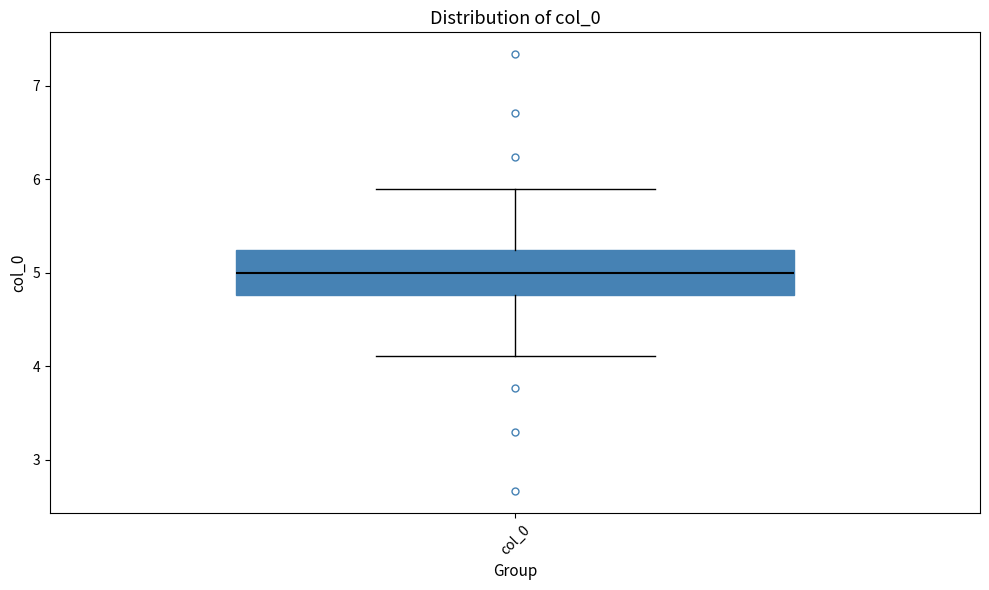

Where does the upper whisker of the box for col_0 end on the y-axis? The values are not printed on the chart, so give them approximately, as read against the axis.

5.9